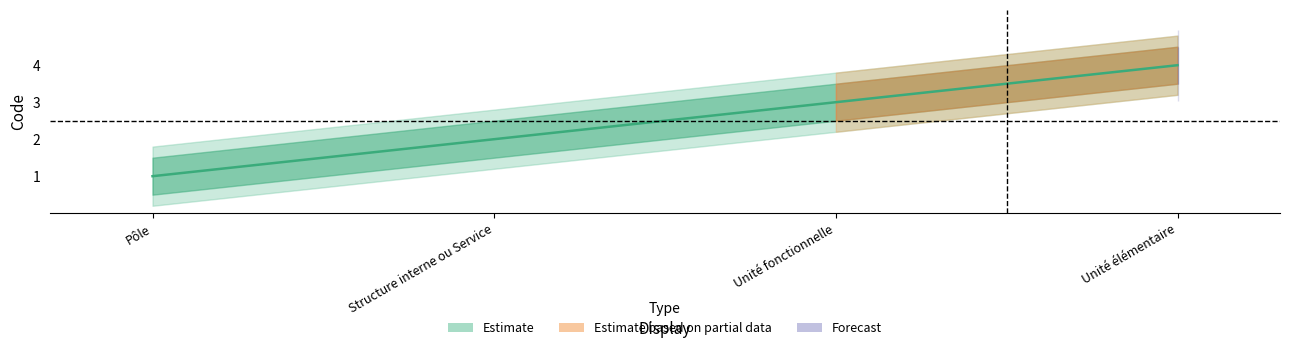

Reading left to right, list all the values displayed in this chart.

Pôle=1	Structure interne ou Service=2	Unité fonctionnelle=3	Unité élémentaire=4